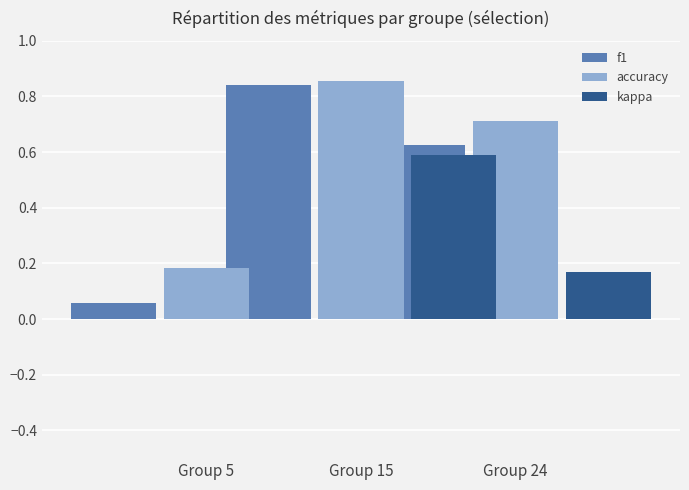

What is the greatest value displayed?

0.9